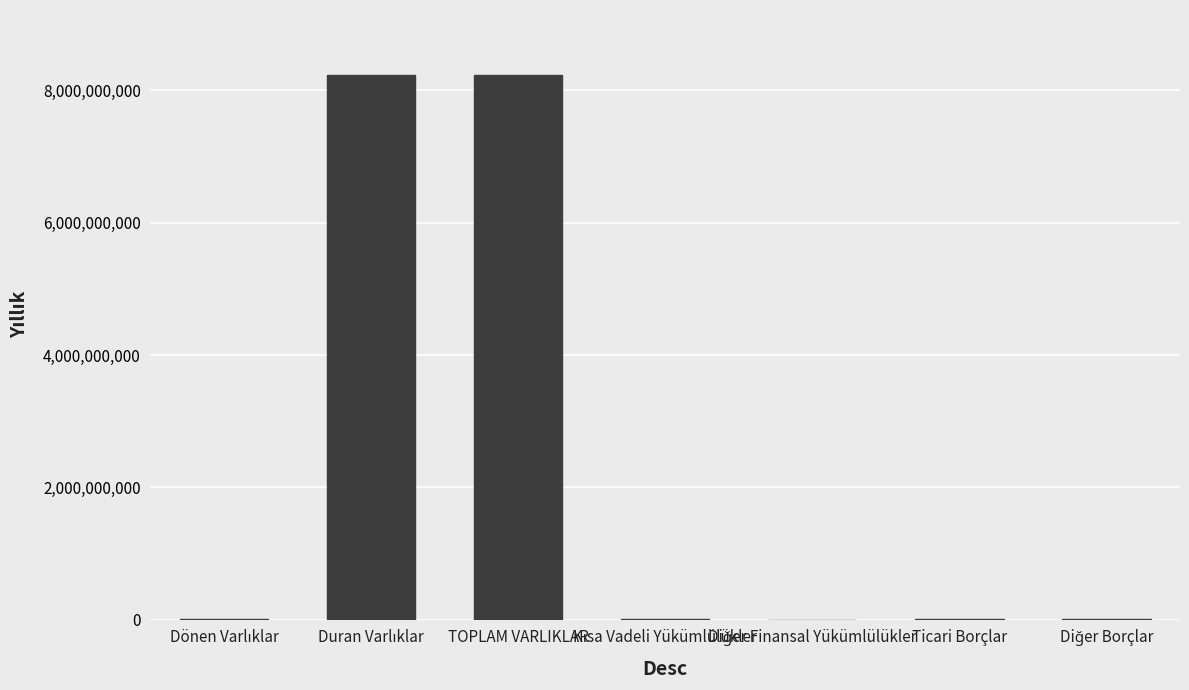

What is the maximum value shown in the chart?

8229531337